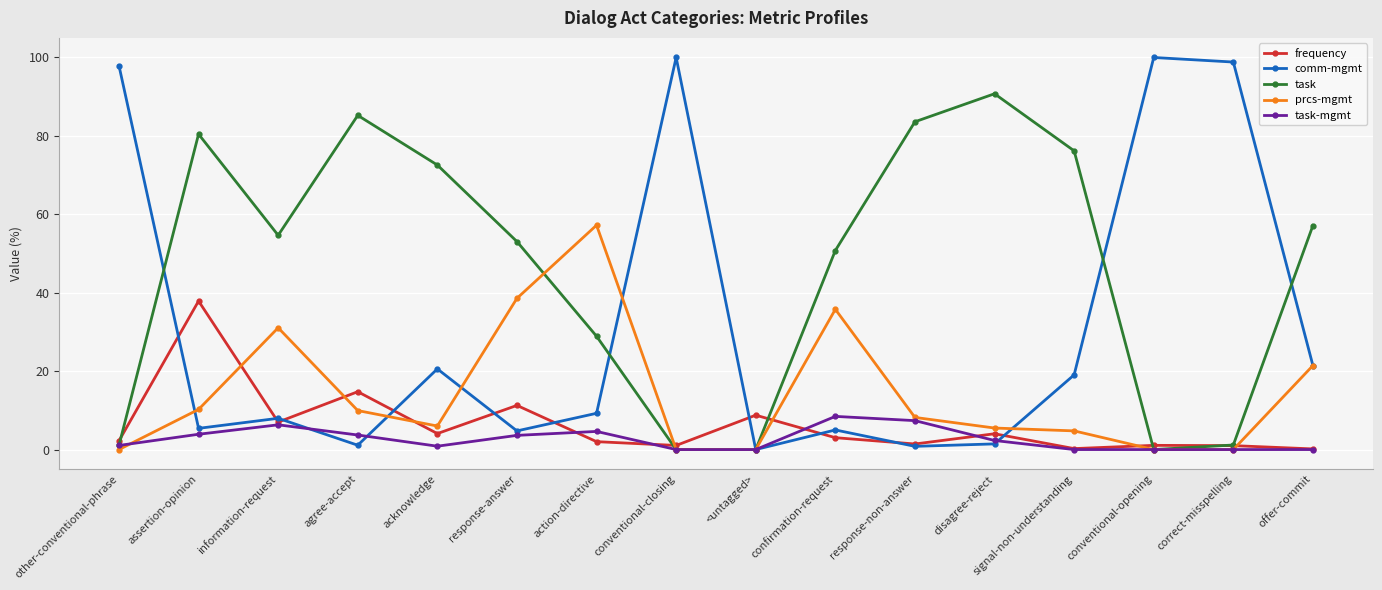

Where is frequency nearest to the value 19?

agree-accept